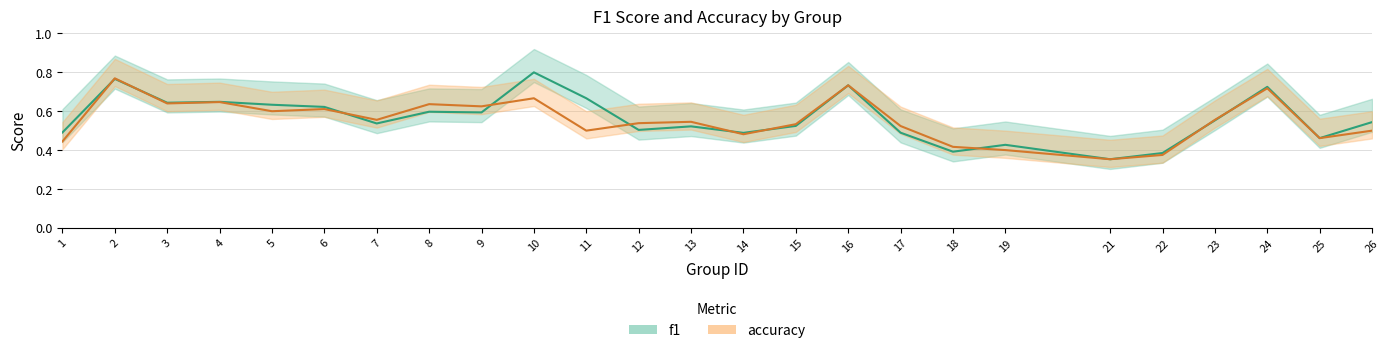

Where do accuracy and f1 first cross each other?

1 and 2